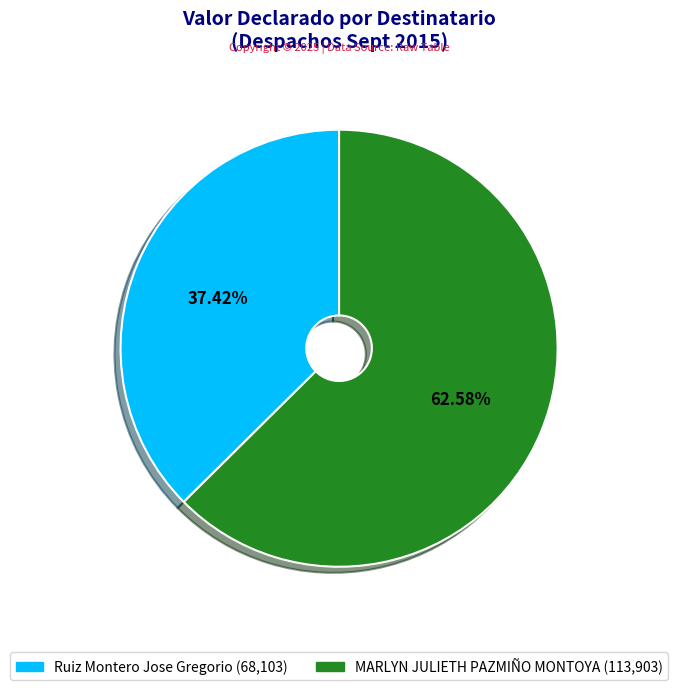

Between MARLYN JULIETH PAZMIÑO MONTOYA and Ruiz Montero Jose Gregorio, which is larger?

MARLYN JULIETH PAZMIÑO MONTOYA